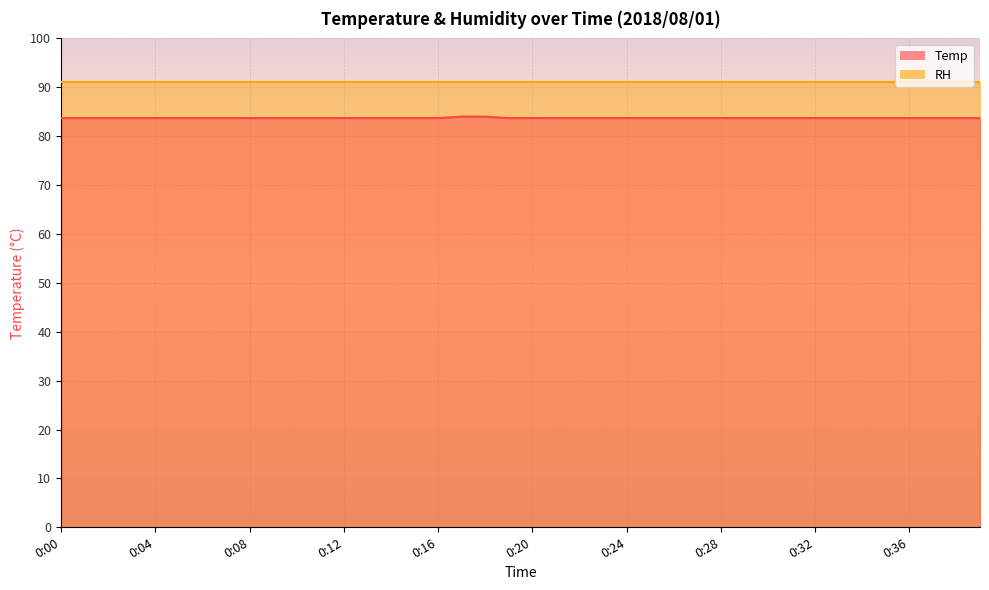

Where is the data nearest to the value 83?

0:00